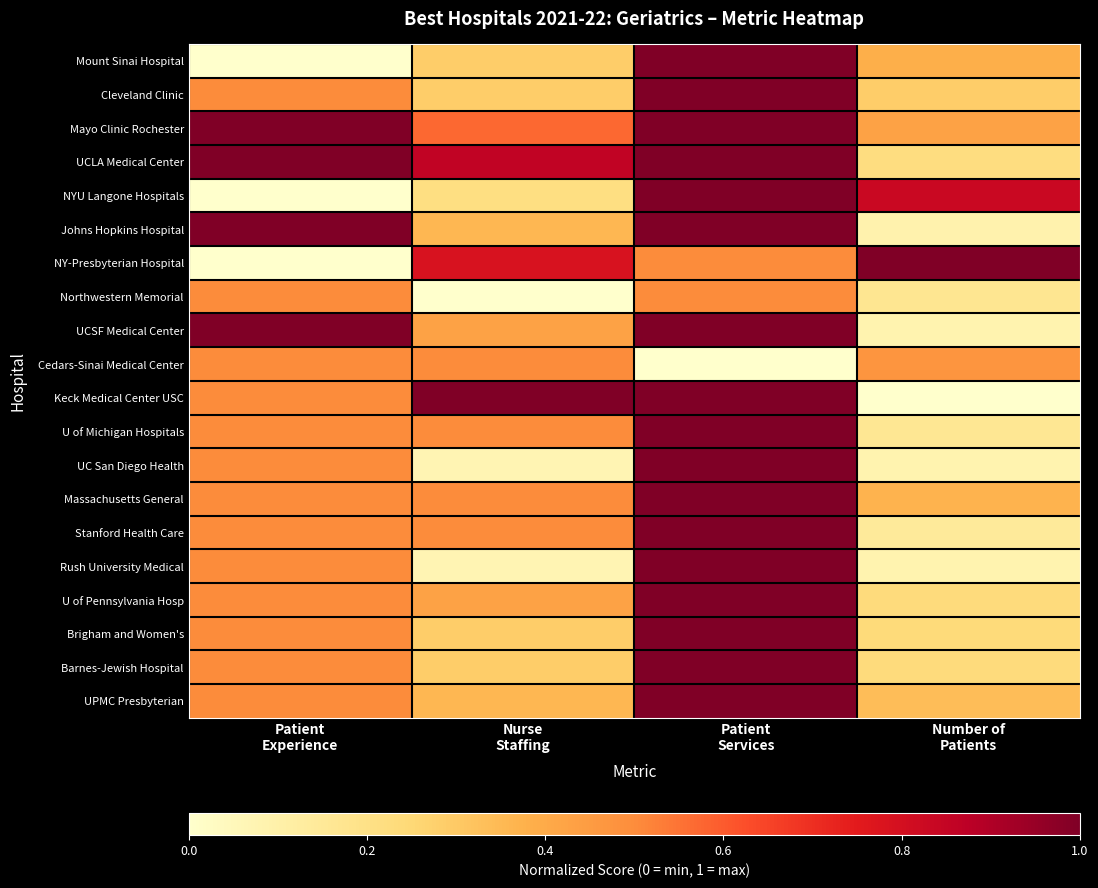

What is the difference between the highest and lowest values at Patient
Experience?

1.0